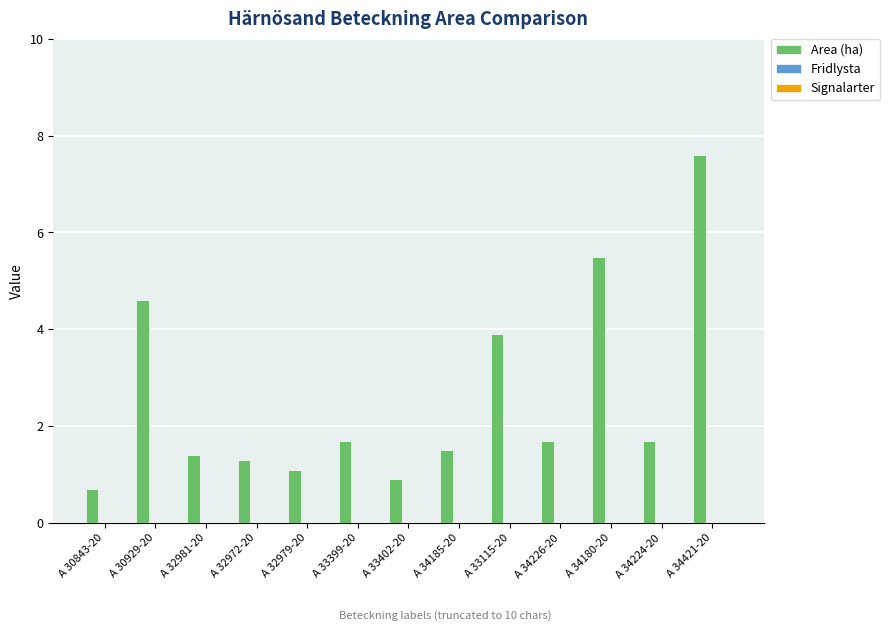

At which label is the value closest to 4?

A 33115-20